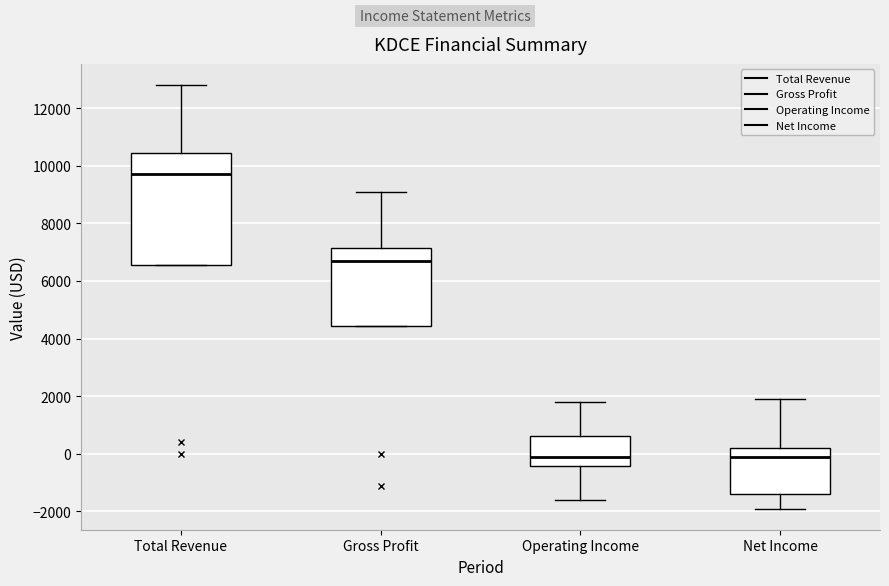

Reading left to right, read every box against the y-axis: the position of its median line, the range the box covers, and the ends of its whiskers. The values are not printed on the chart, so give them approximately, as read against the axis.

Total Revenue: median 9800, box 6600 to 10400, whiskers 6600 to 12800
Gross Profit: median 6800, box 4400 to 7200, whiskers 4400 to 9200
Operating Income: median 0, box -400 to 600, whiskers -1600 to 1800
Net Income: median 0, box -1400 to 200, whiskers -1800 to 2000